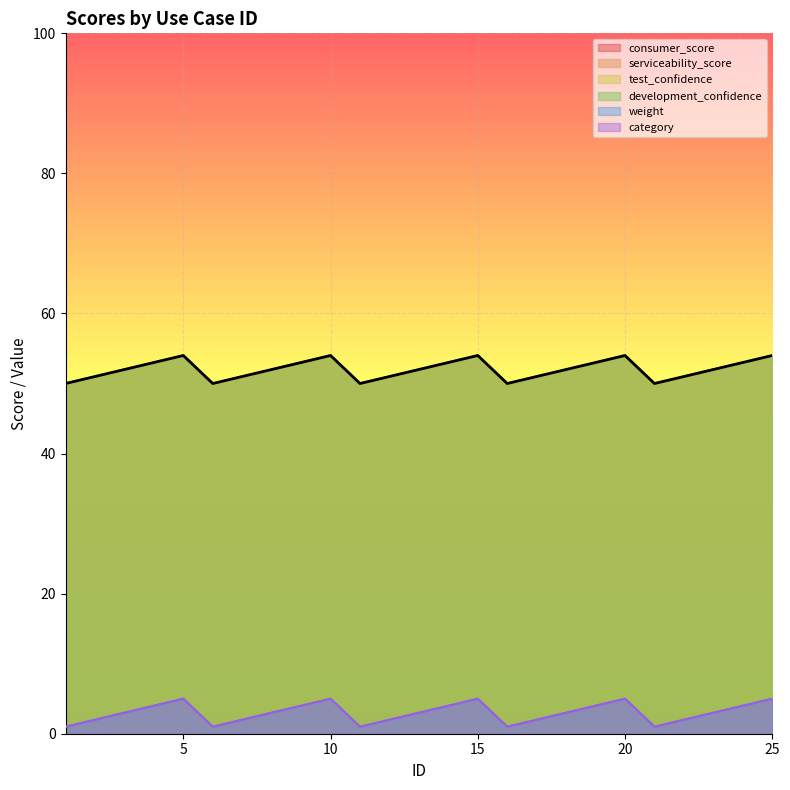

What is the value of the weight point at the 15th from the left?

5